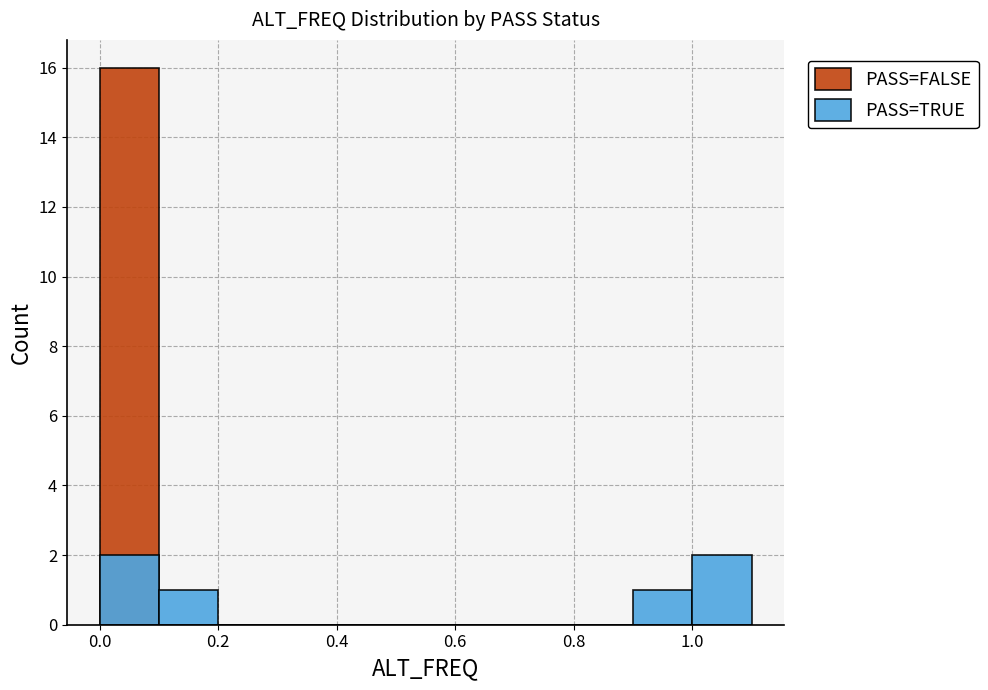

At how many categories does at least one series exceed 10?

1